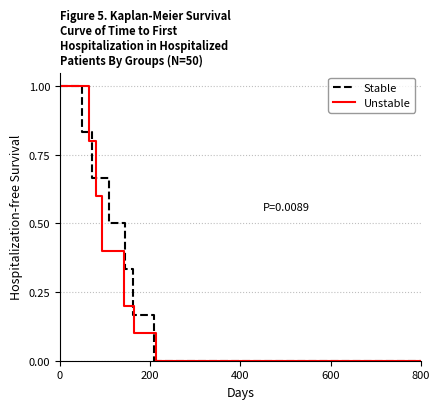

What is the sum of all Unstable values?

3.1